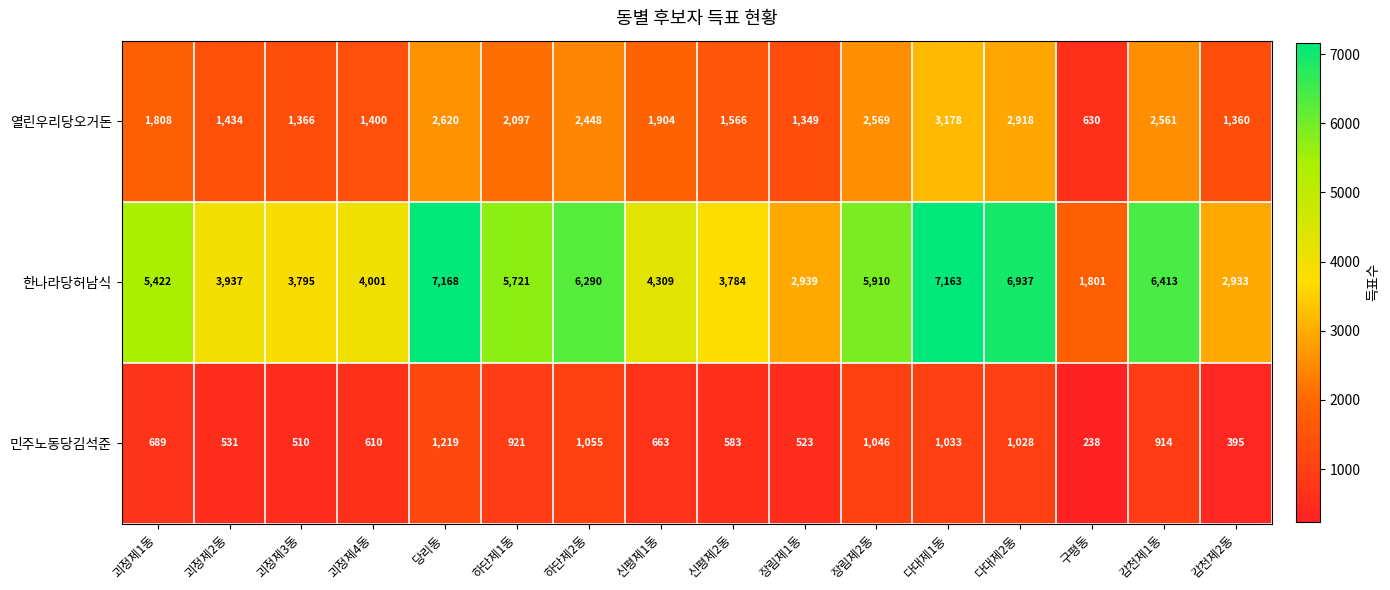

True or false: 한나라당허남식 has a value of 9644 at 괴정제1동.

False